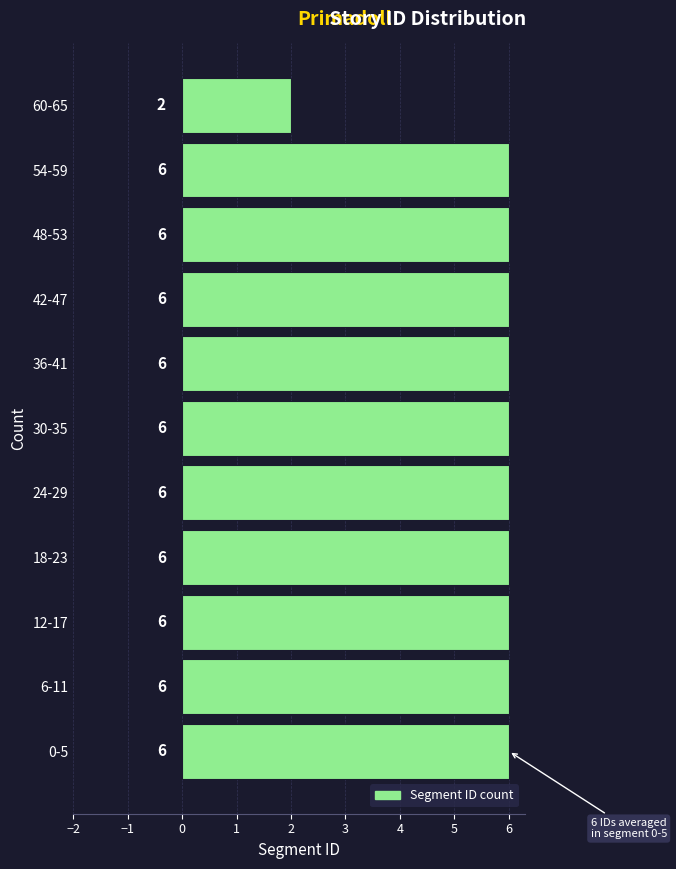

Reading bottom to top, transcribe all the data shown in this chart.

6	6	6	6	6	6	6	6	6	6	2